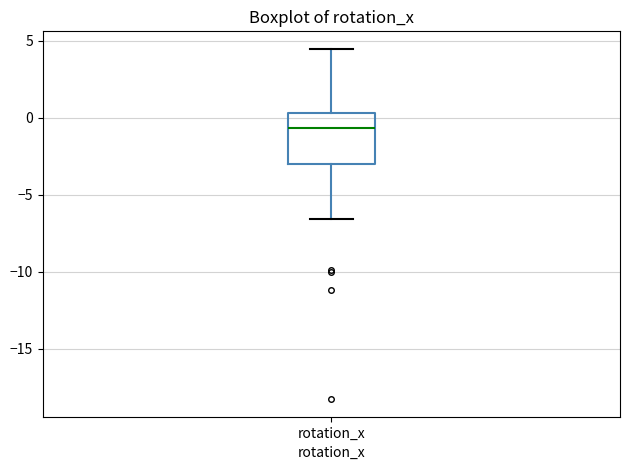

Transcribe this box plot: give where the median line is, the range the box spans, and where the two whiskers end, as read against the y-axis. The values are not printed on the chart, so give them approximately, as read against the axis.

median -0.5, box -3.0 to 0.5, whiskers -6.5 to 4.5